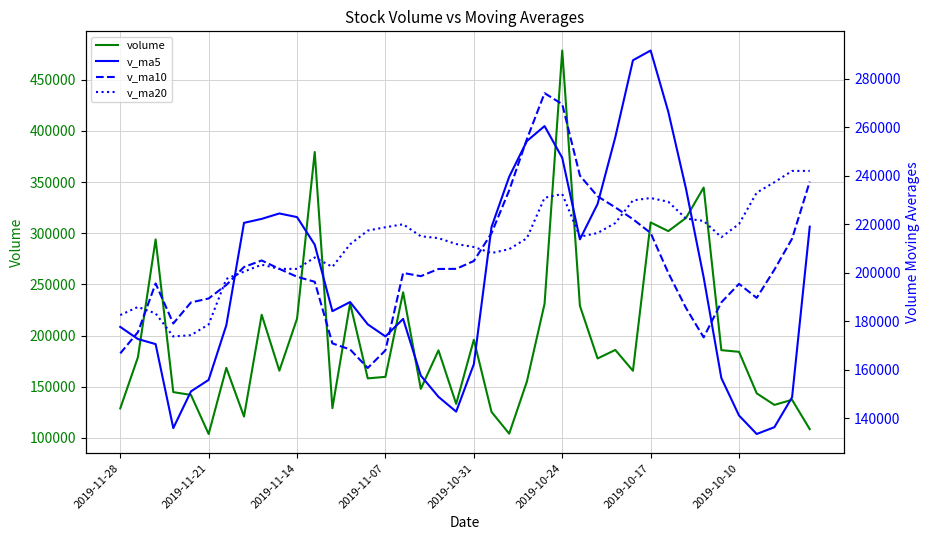

How many interior local valleys does the volume series have?

12